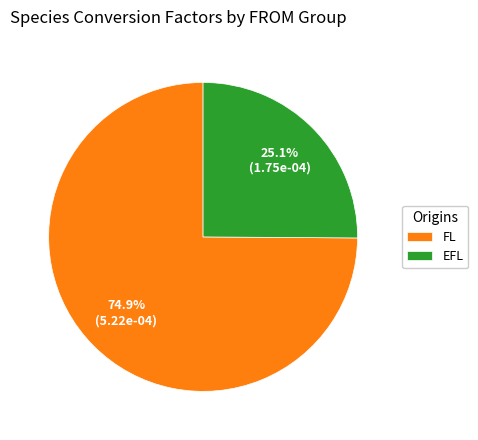

What percentage do FL and EFL together represent?

100.0%